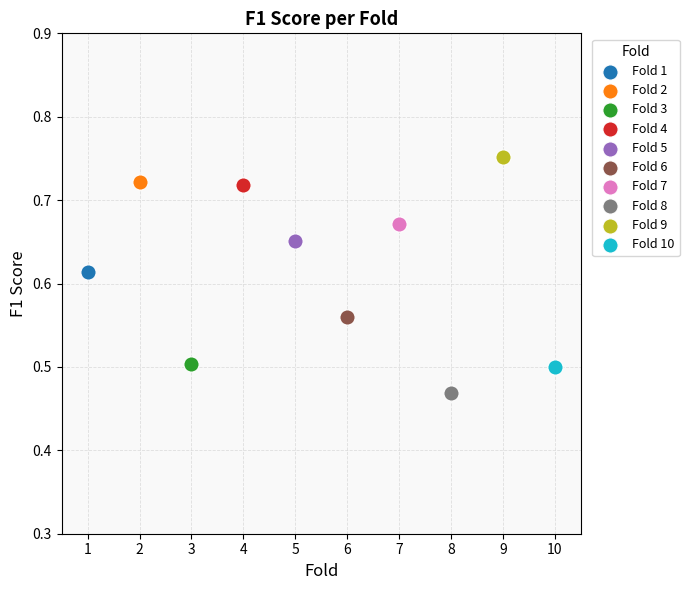

What are all the series names shown in the legend?

Fold 1, Fold 2, Fold 3, Fold 4, Fold 5, Fold 6, Fold 7, Fold 8, Fold 9, Fold 10